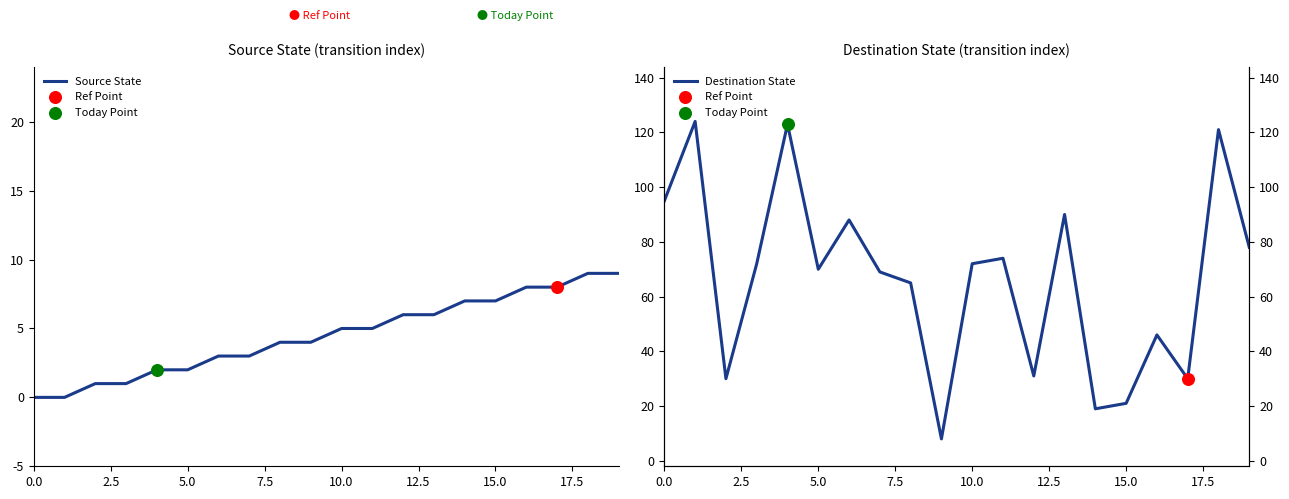

Is the value of Source State at 18 greater than the value of Destination State at 9?

Yes